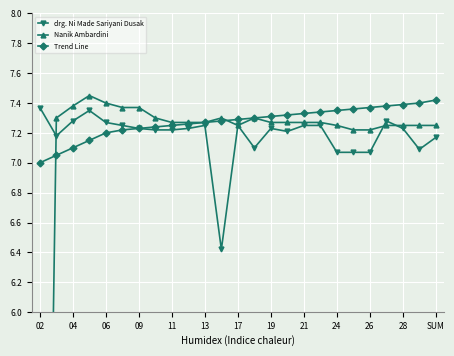

True or false: drg. Ni Made Sariyani Dusak has a value of 10.1 at 06.

False